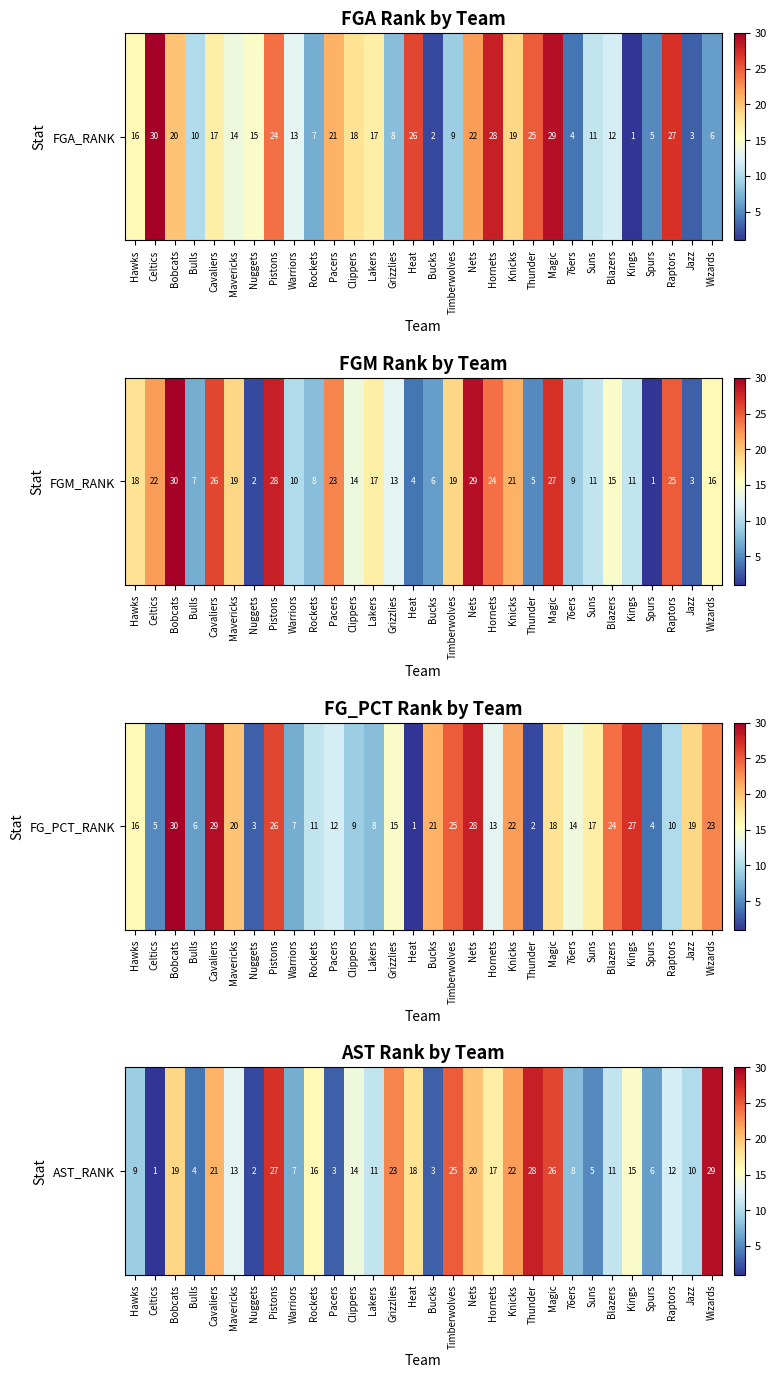

Which category has the highest value across all series?

Wizards